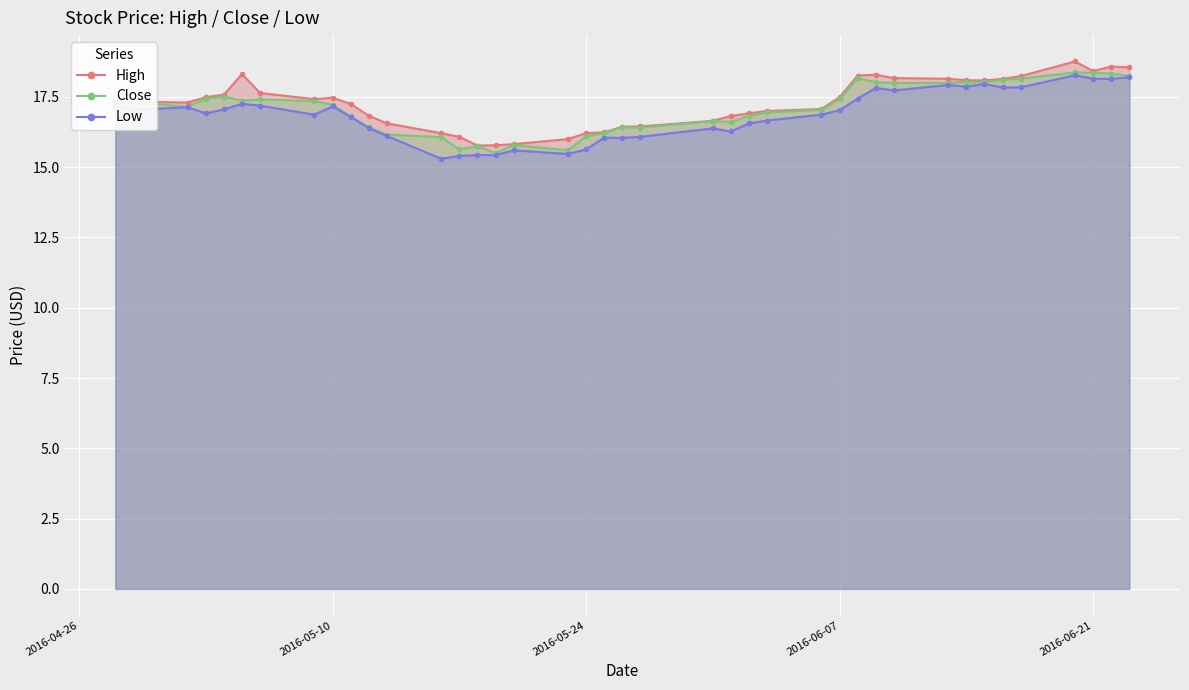

True or false: Close has more than 2 interior local peaks.

True